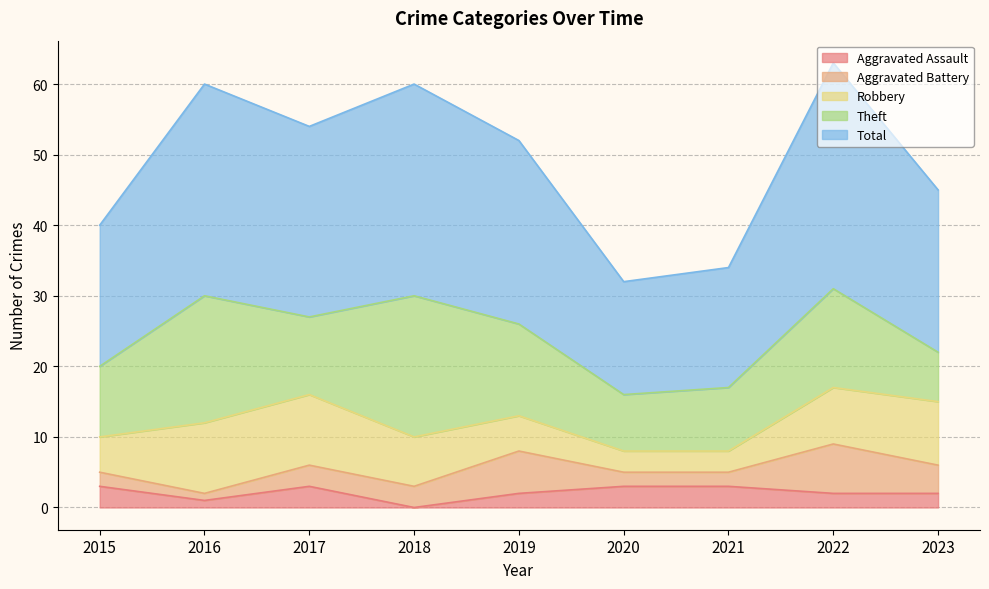

What is the difference between the maximum and second lowest values in the Total series?

15